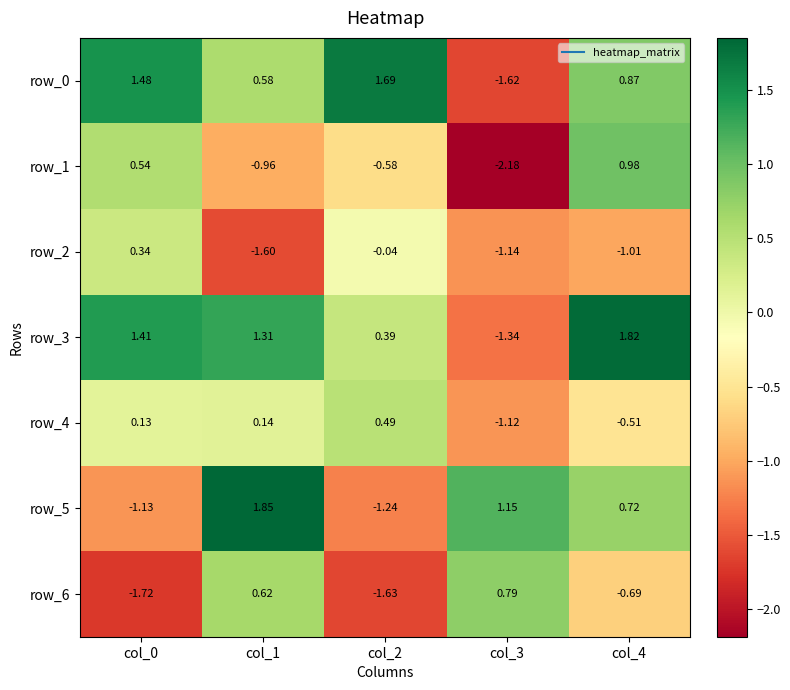

Is the value of row_6 at col_1 greater than the value of row_5 at col_4?

No